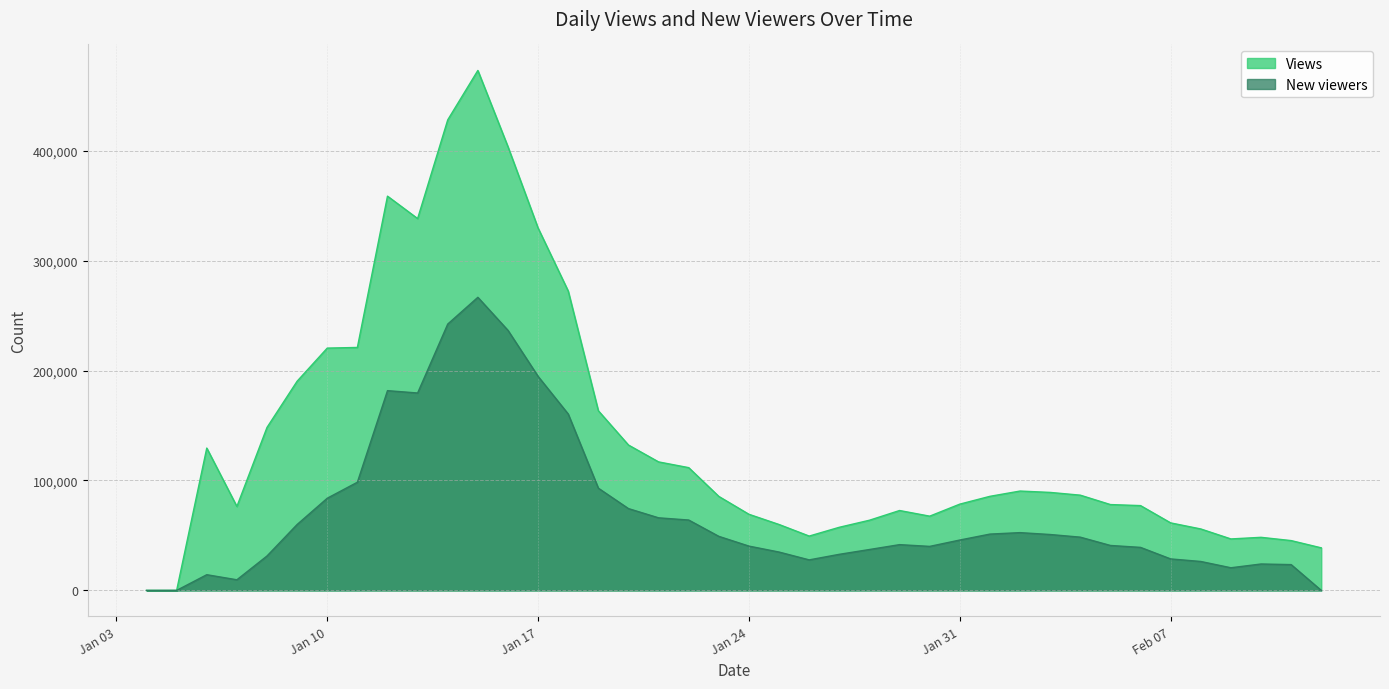

Where does the Views series first go above 85600?

2023-01-06